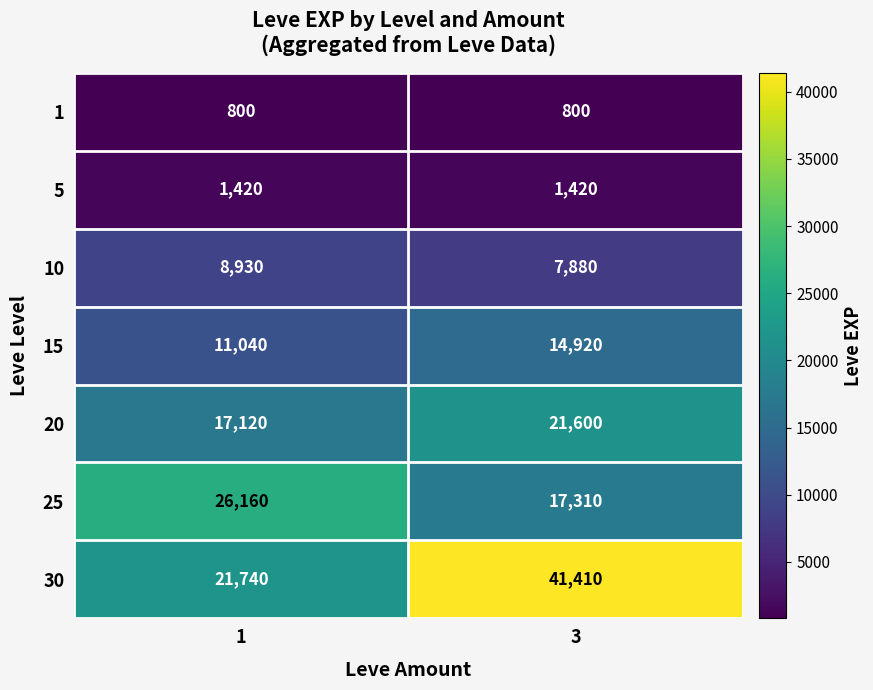

Which series has the largest range (max minus min)?

30